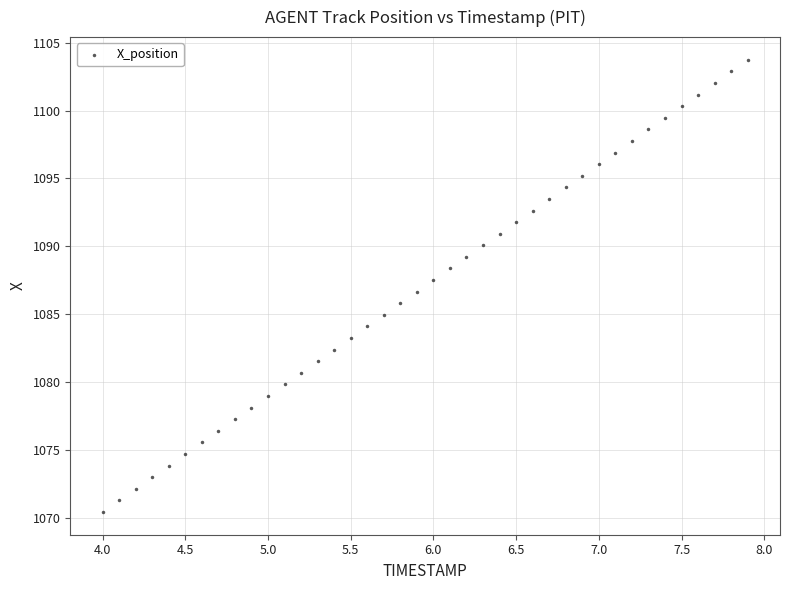

What is the range of X values (max minus min)?

3.9